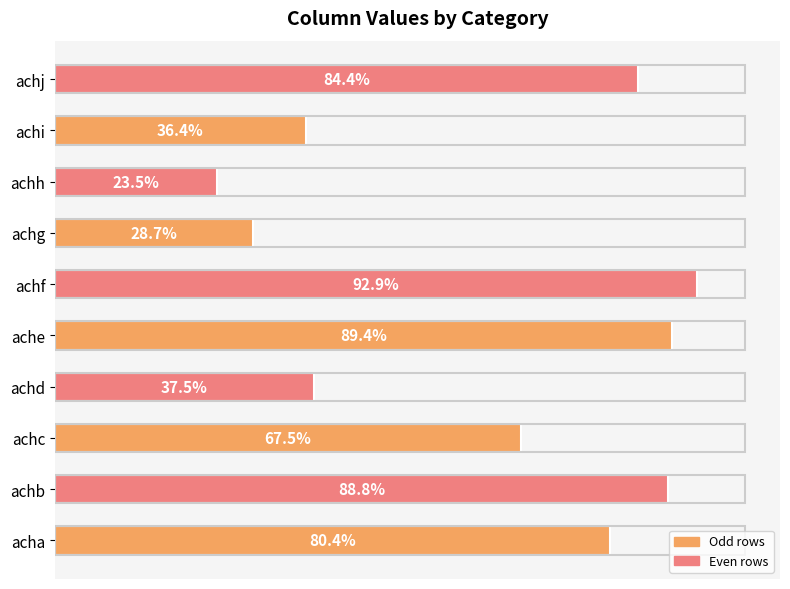

Are the bars horizontal?

Yes